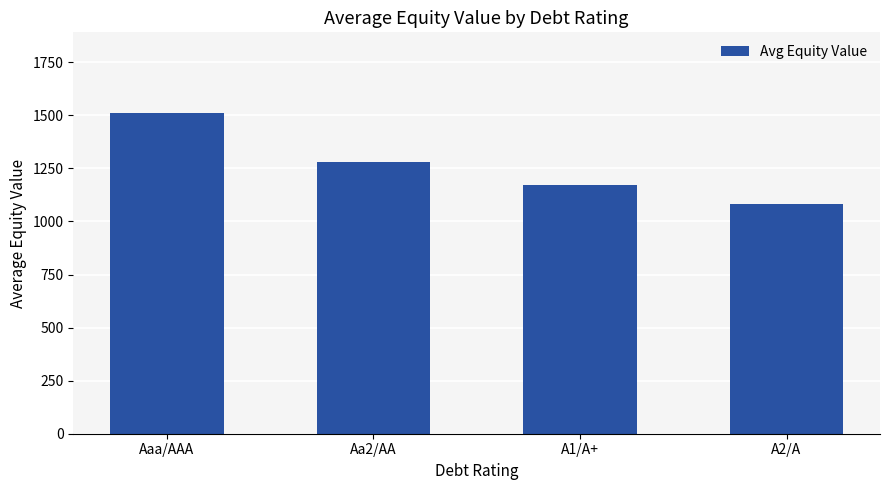

What is the difference between the maximum and minimum values?

429.4